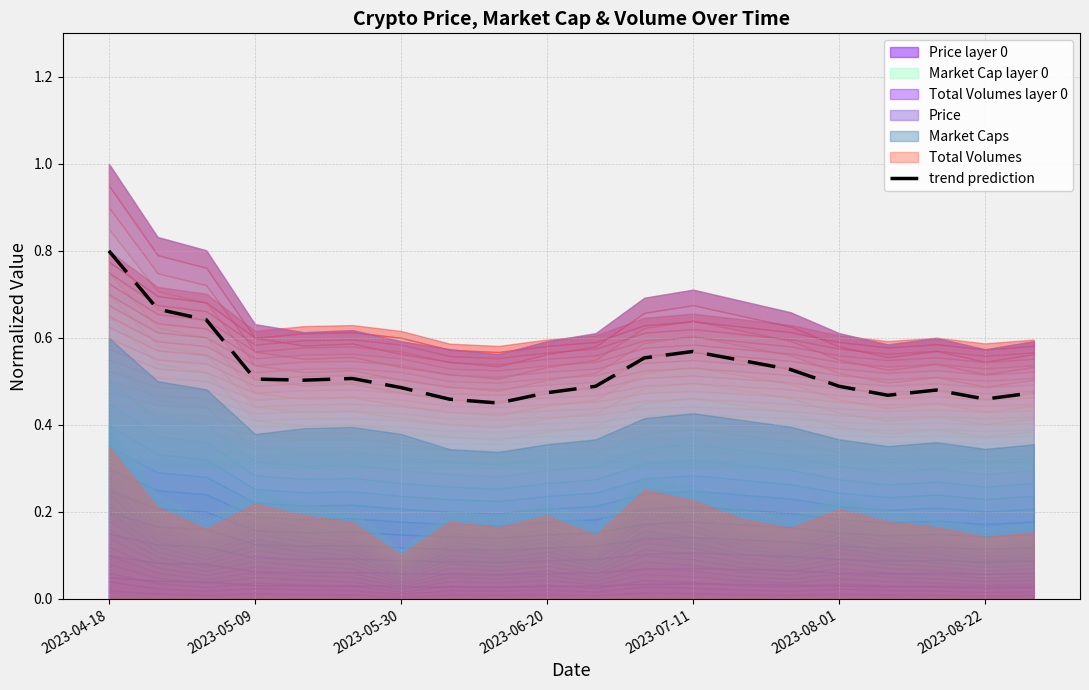

Is it true that trend prediction equals 0.8 at 2023-06-20?

False